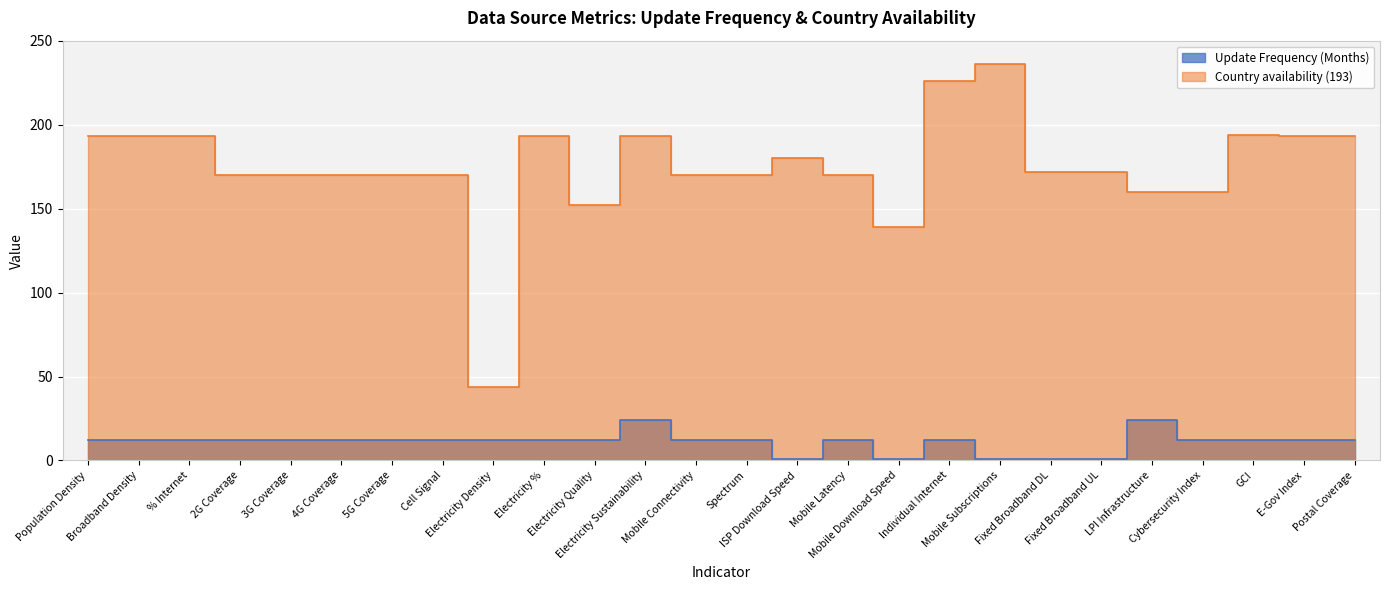

Where is the first local maximum for Country availability (193)?

Electricity %